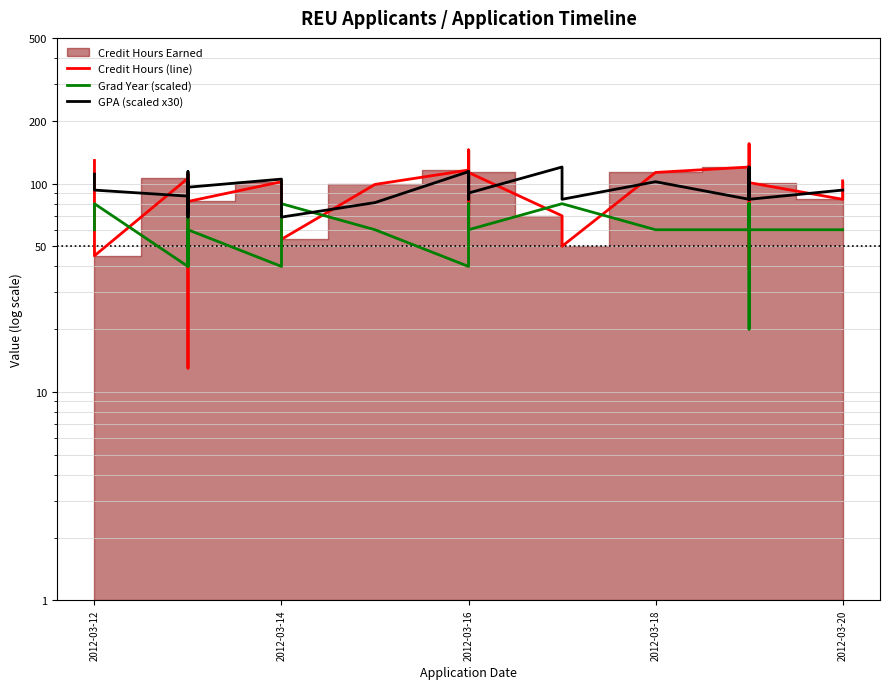

What position from the left is 17?

18